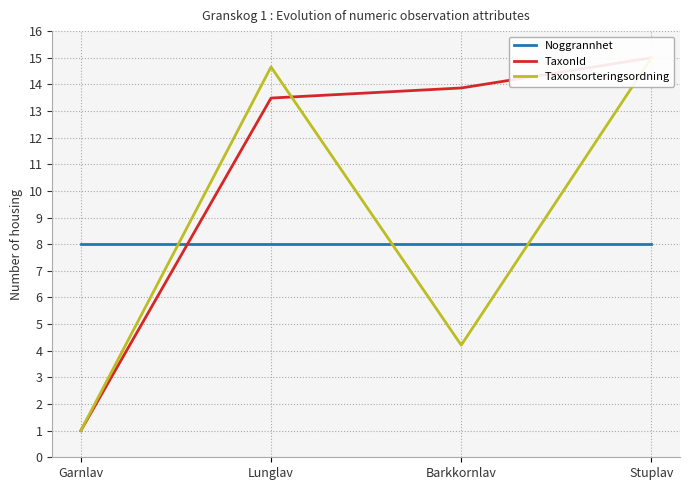

True or false: TaxonId has a value of 7.1 at Lunglav.

False